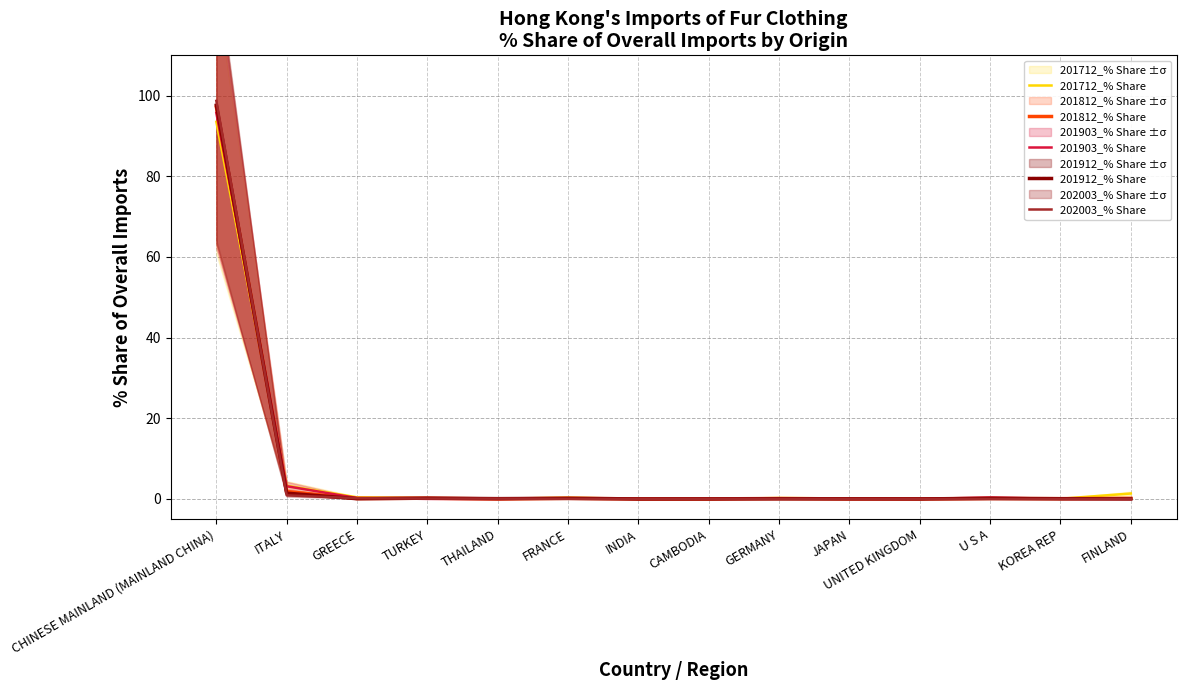

Is it true that 202003_% Share equals 98.7 at CHINESE MAINLAND (MAINLAND CHINA)?

True